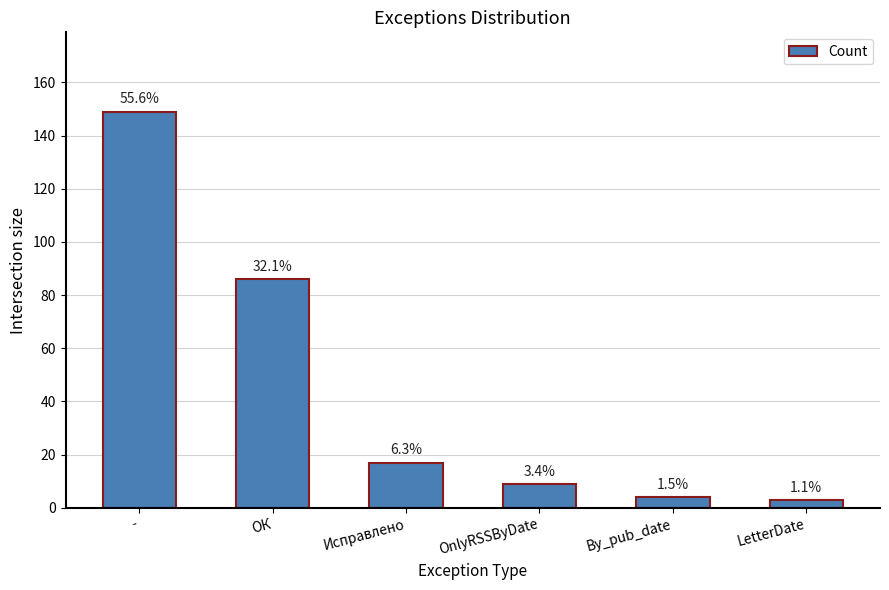

Which label corresponds to the largest value in the chart?

-